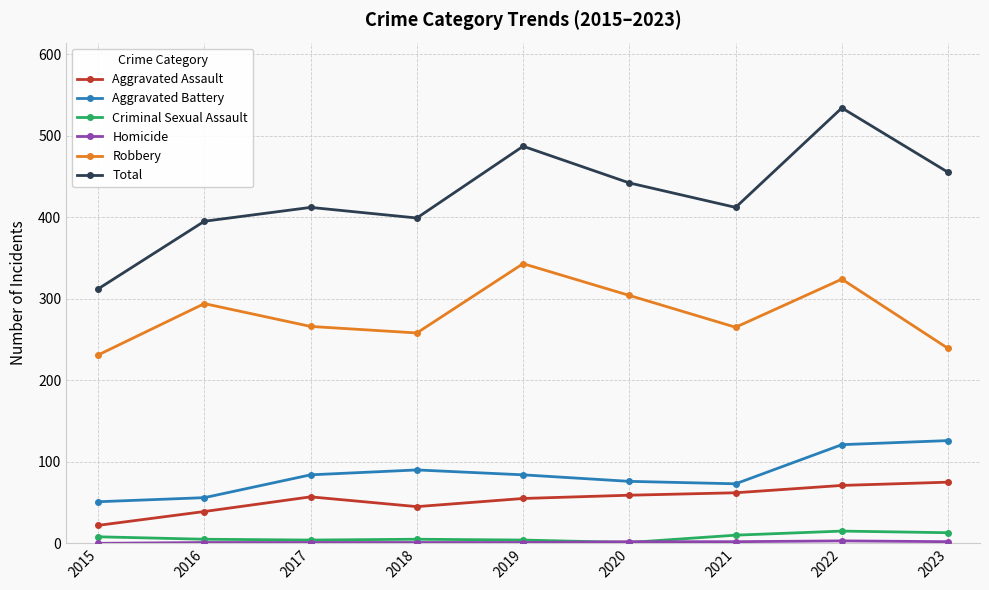

What is the difference between the second highest and second lowest values in the Aggravated Assault series?

32